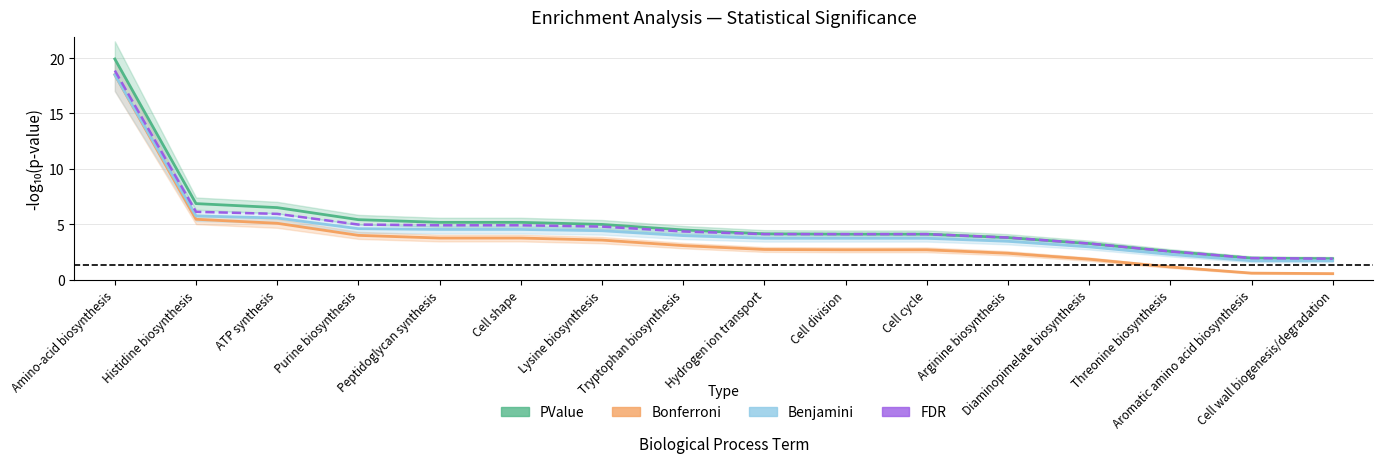

Which series has the largest total across all categories?

PValue